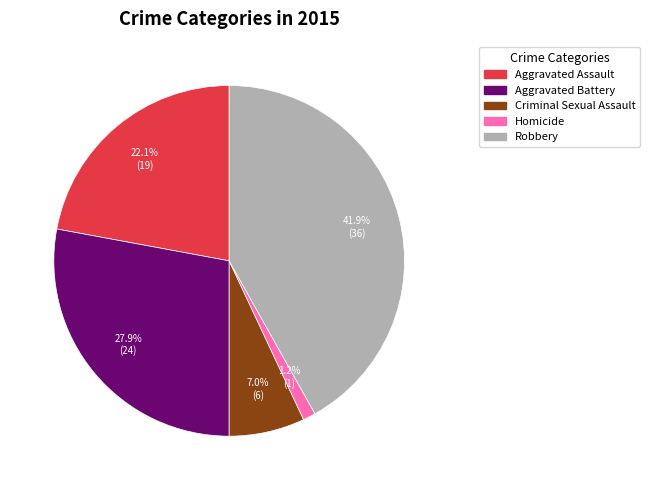

How many segments does this pie chart have?

5